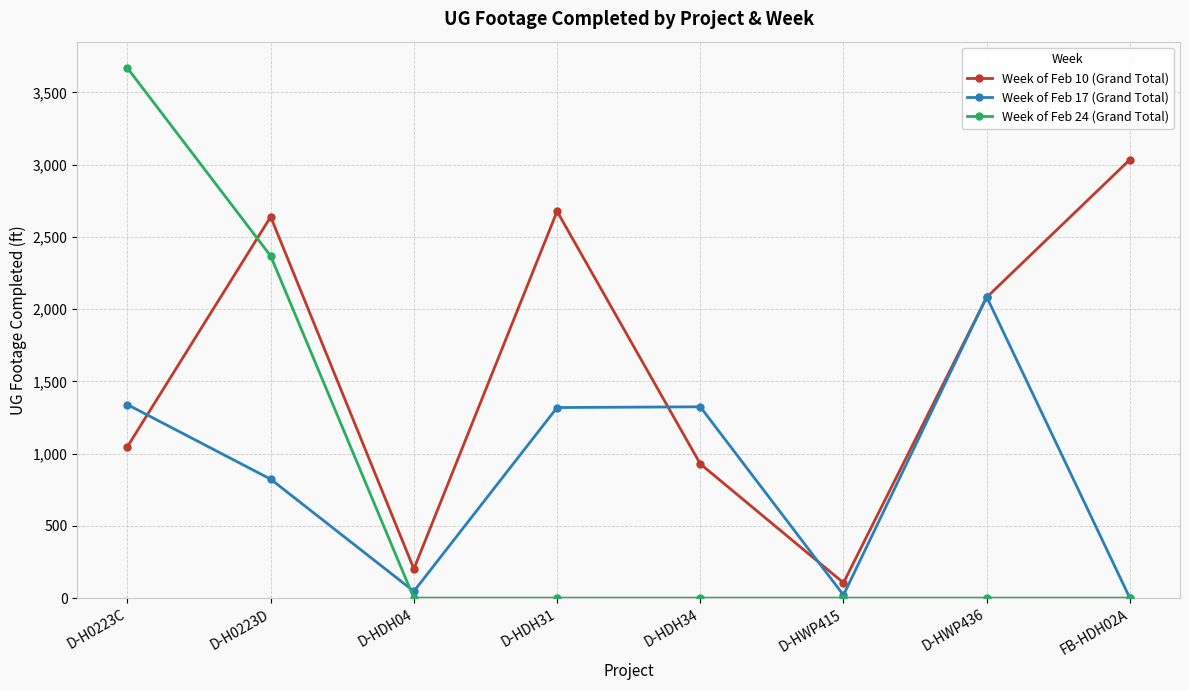

Is it true that Week of Feb 10 (Grand Total) equals 302 at D-HDH34?

False